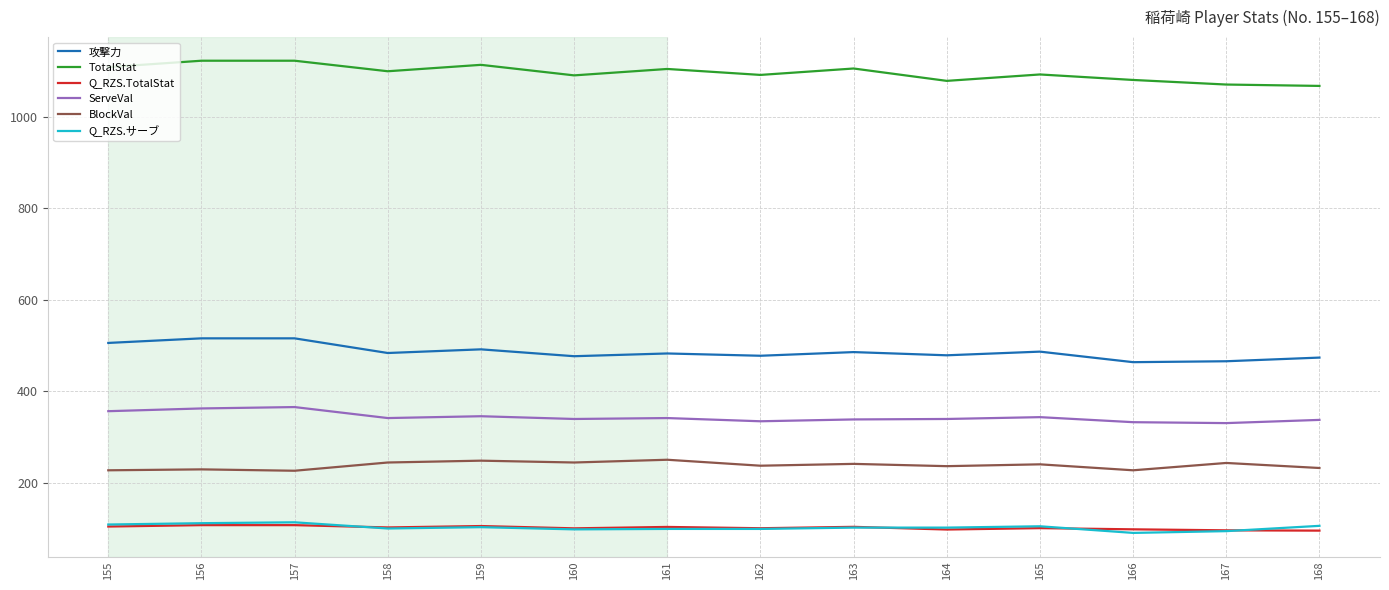

What is the difference between the highest and lowest values at 168?

970.7